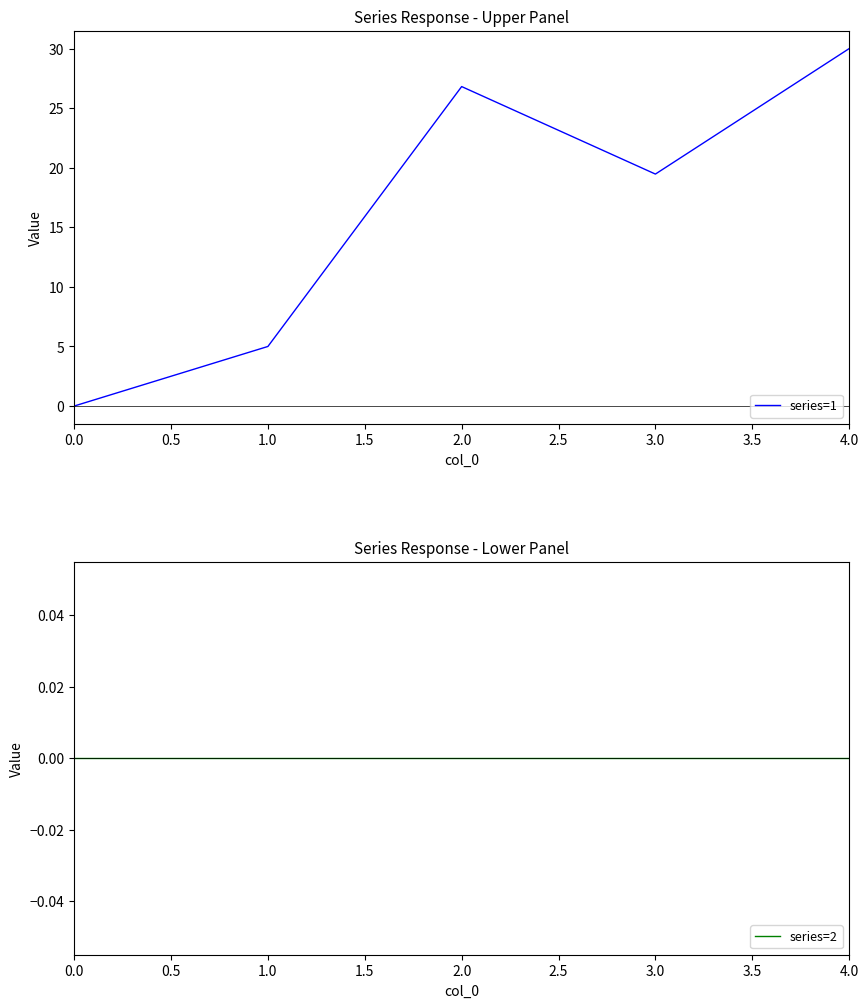

True or false: series=2 and series=1 cross at least once.

False